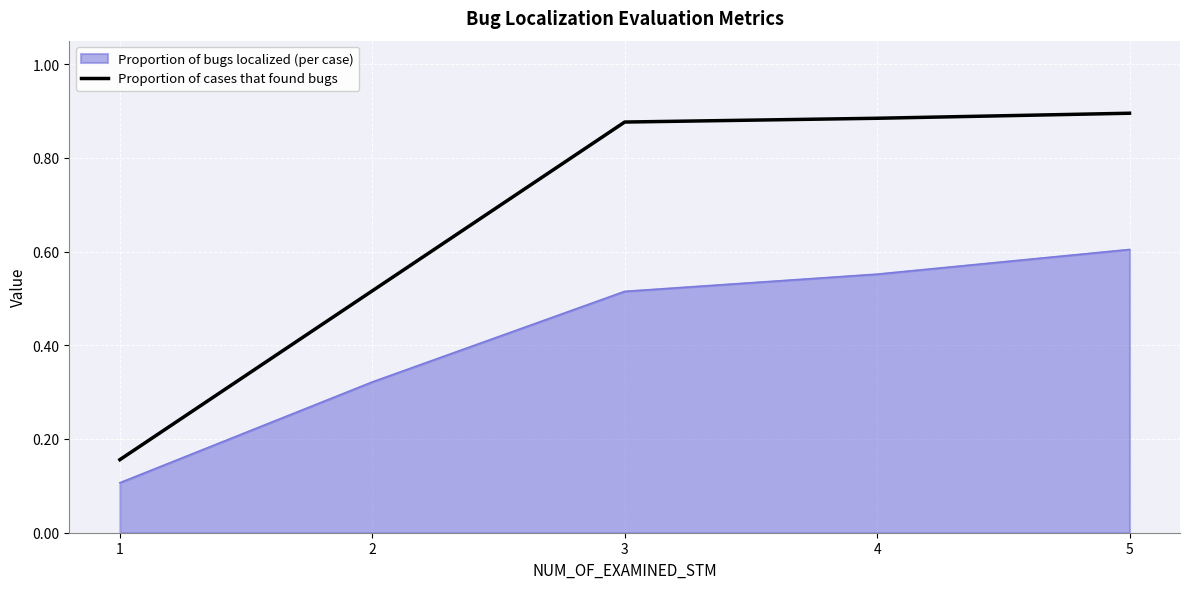

Is it true that Proportion of bugs localized (per case) equals 0.4 at 5?

False